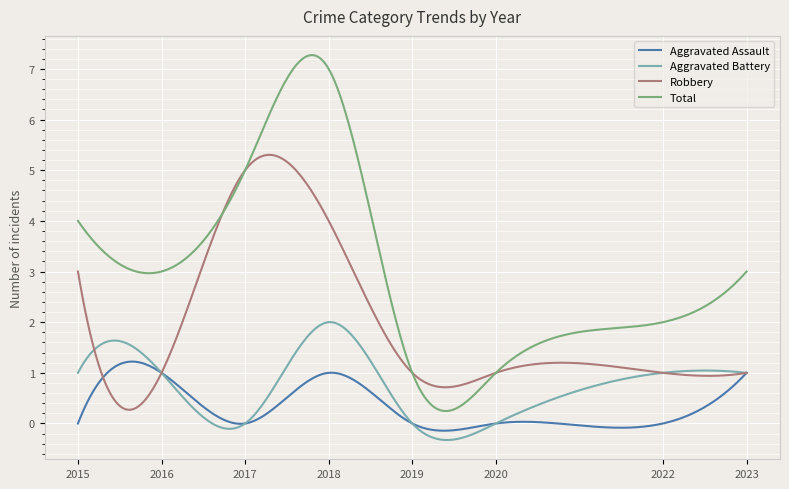

Which series has the largest range (max minus min)?

Total